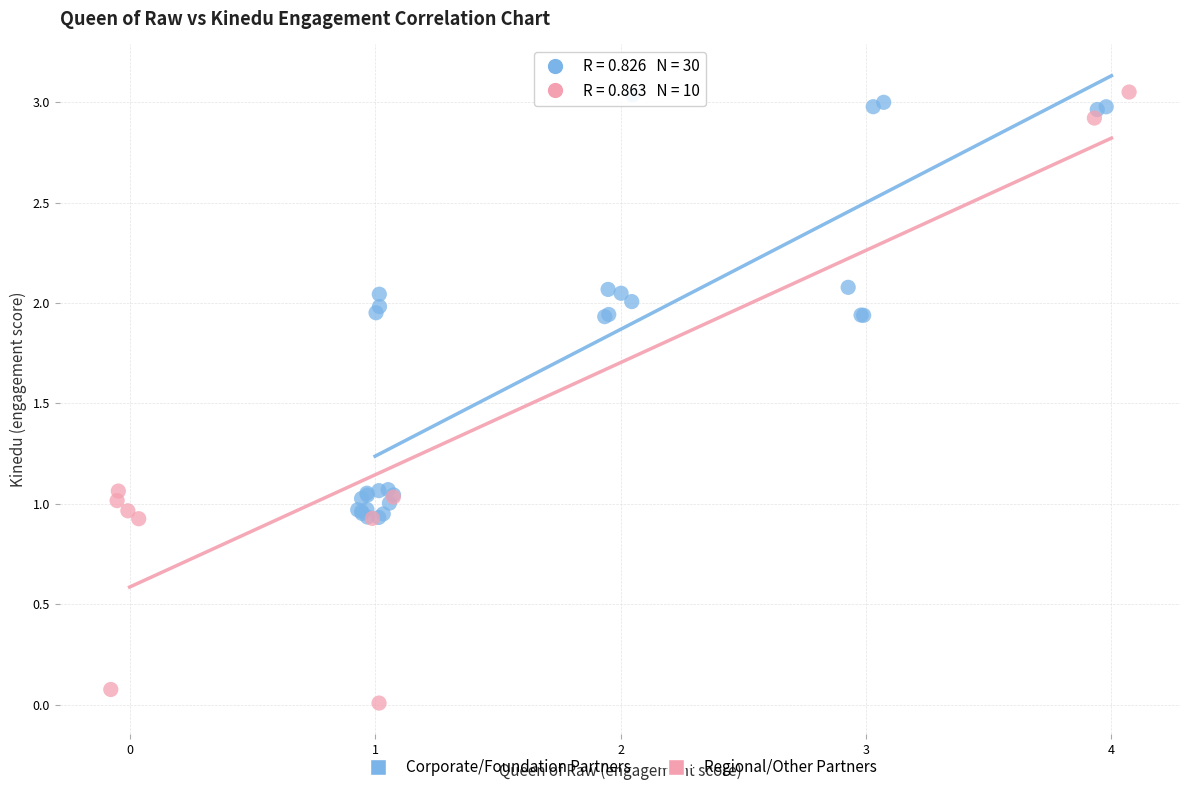

Which series has the largest Y range (max minus min)?

Regional/Other Partners